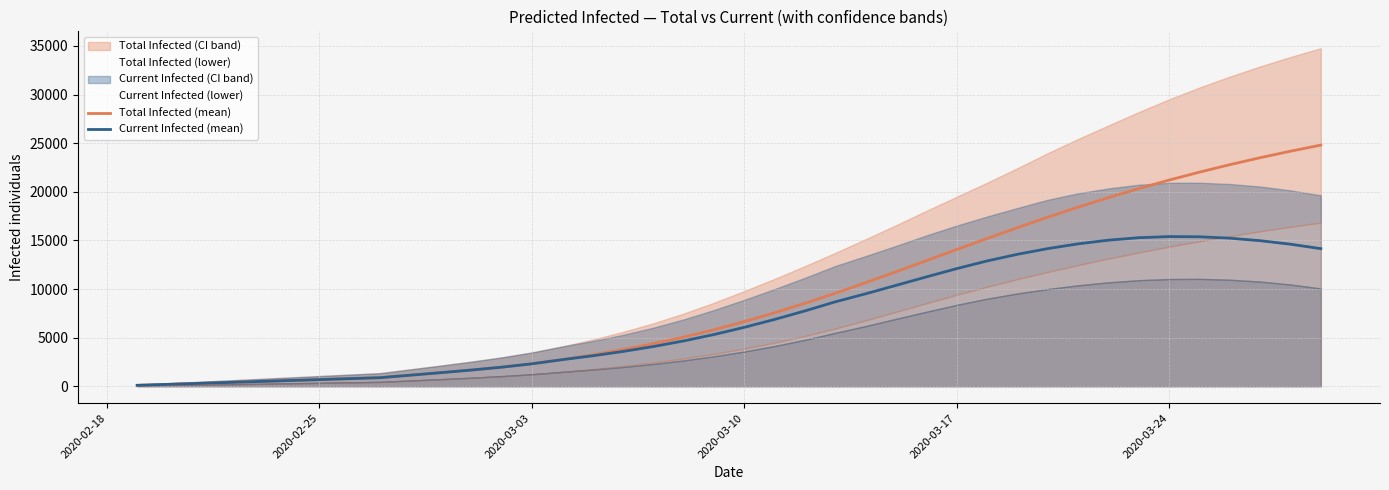

True or false: predicted_current_infected_mean and predicted_total_infected_mean cross at least once.

False